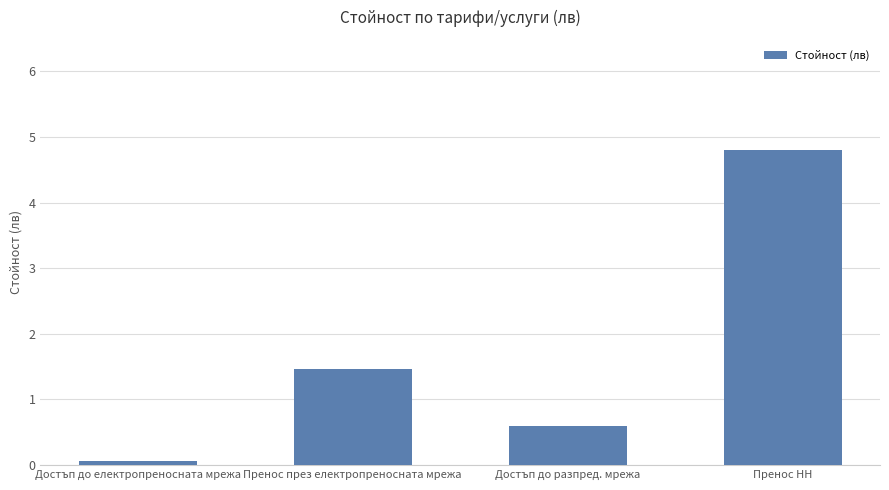

How many series are shown in this chart?

1